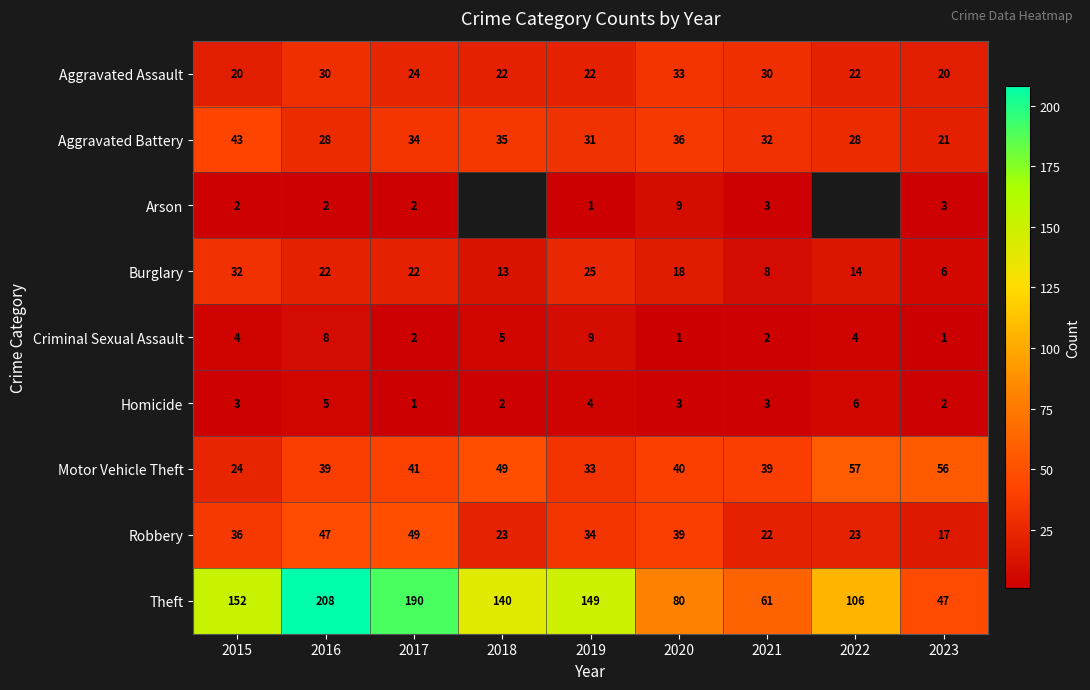

The value of Burglary at 2019 is 10.5. True or false?

False